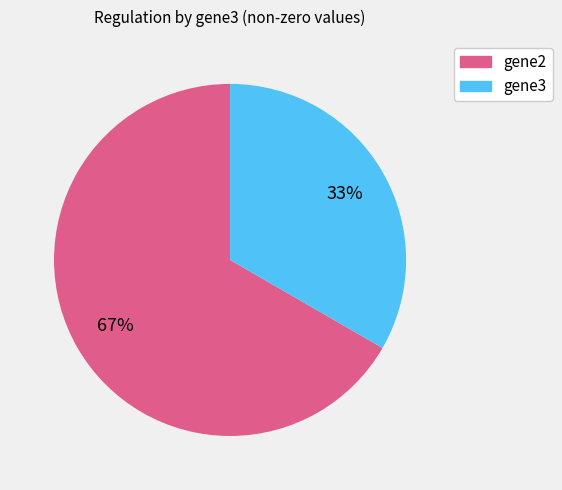

Which slice is the smallest?

gene3